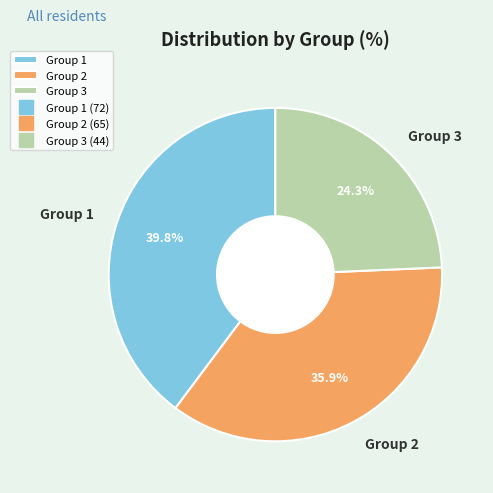

Does Group 3 represent more than half of the total?

No